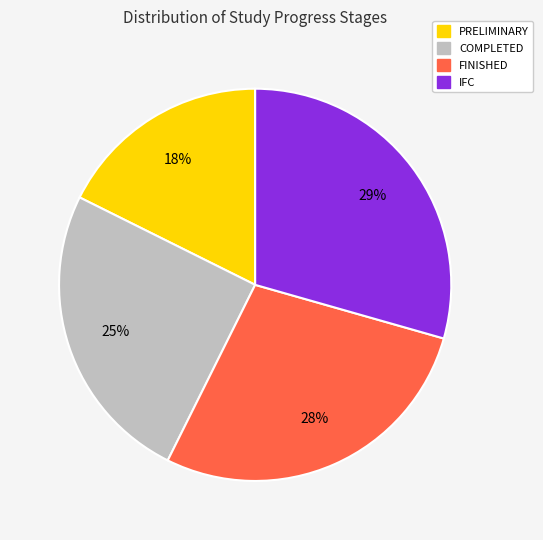

Which has a higher value, COMPLETED or IFC?

IFC